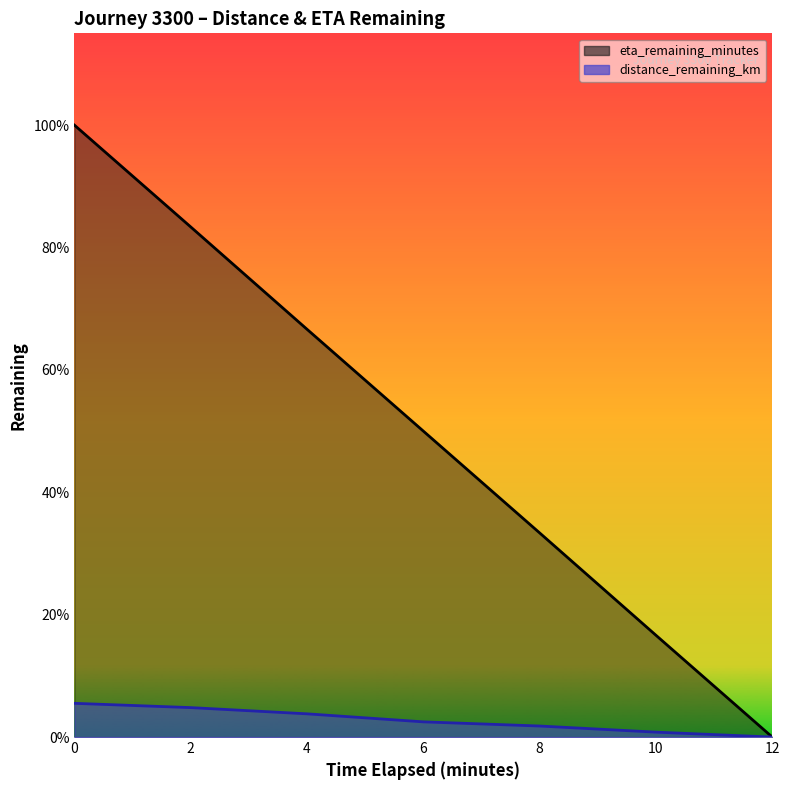

How many data points in eta_remaining_minutes are above 5?

4